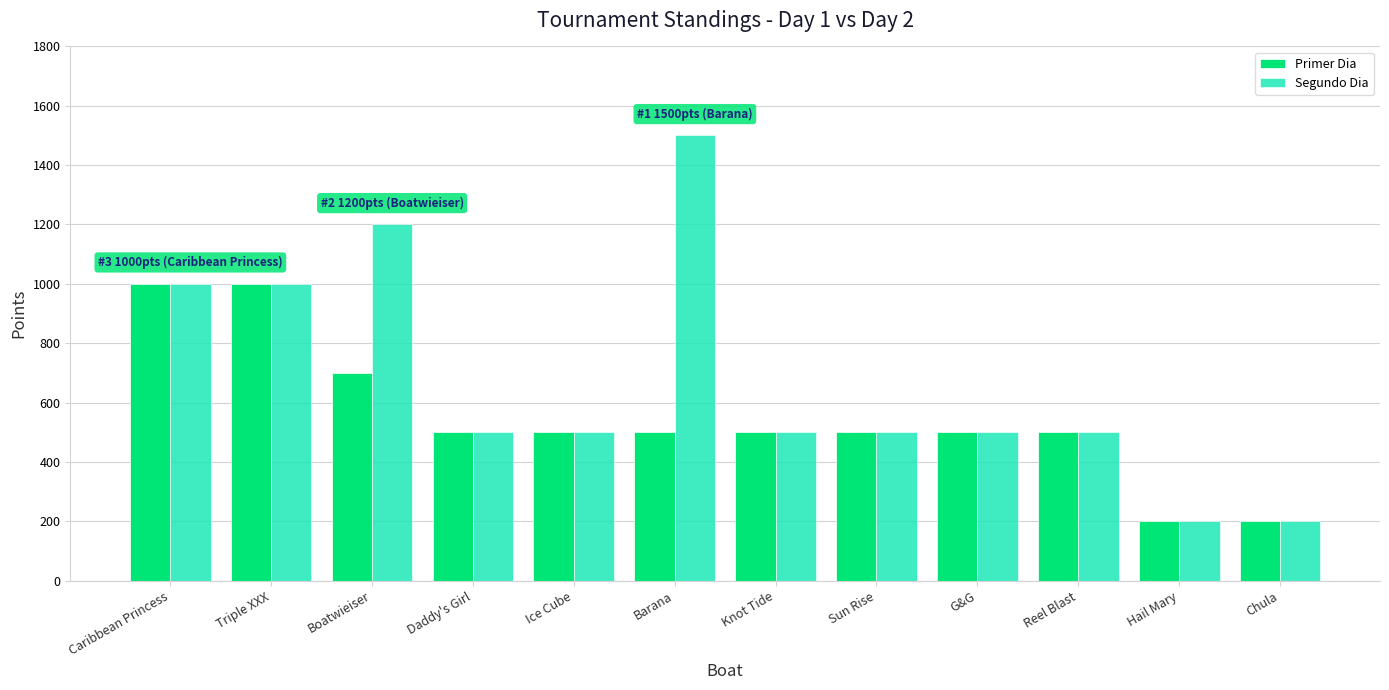

Where does the Segundo Dia series first go above 500?

Caribbean Princess